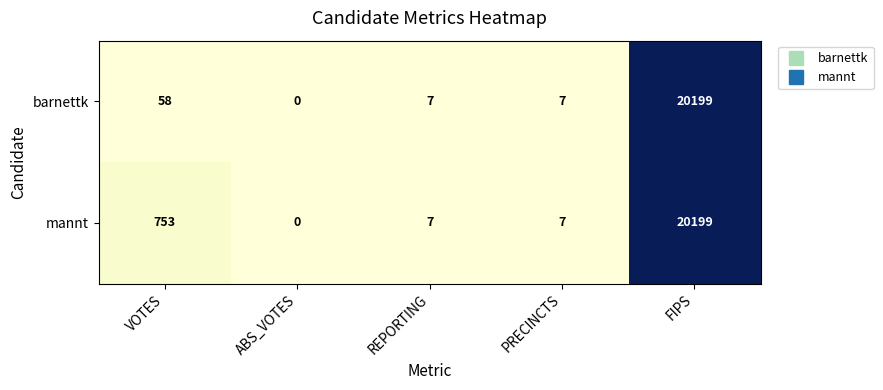

How many data points in barnettk are less than 7?

1